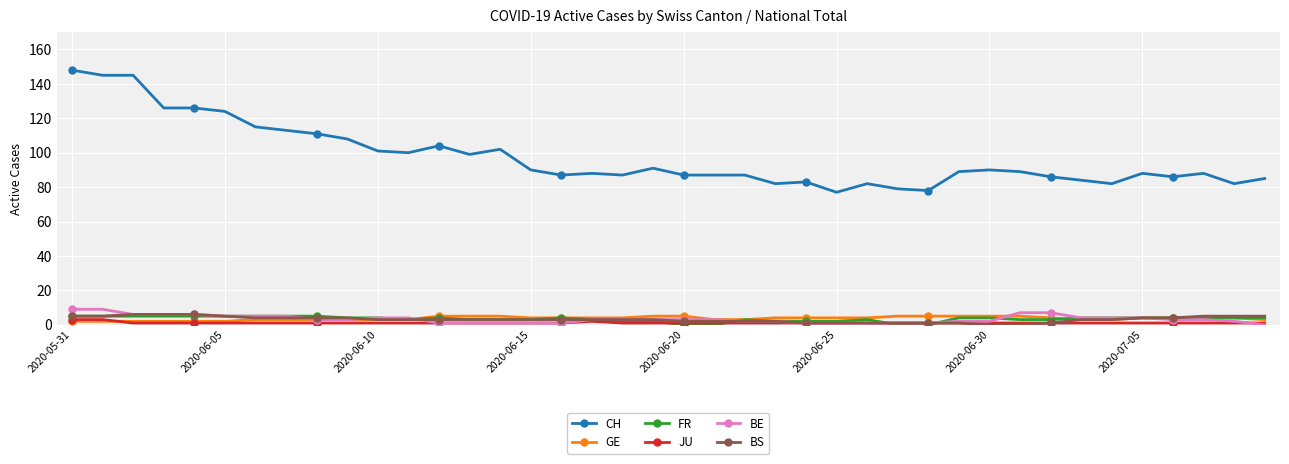

How many BE values are between 1 and 5?

32